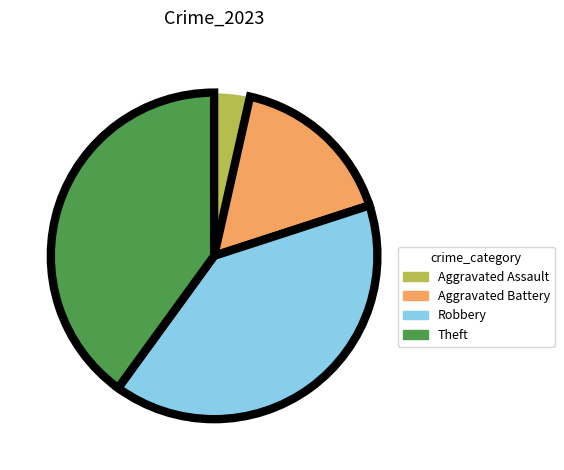

Does any single category account for the majority?

No